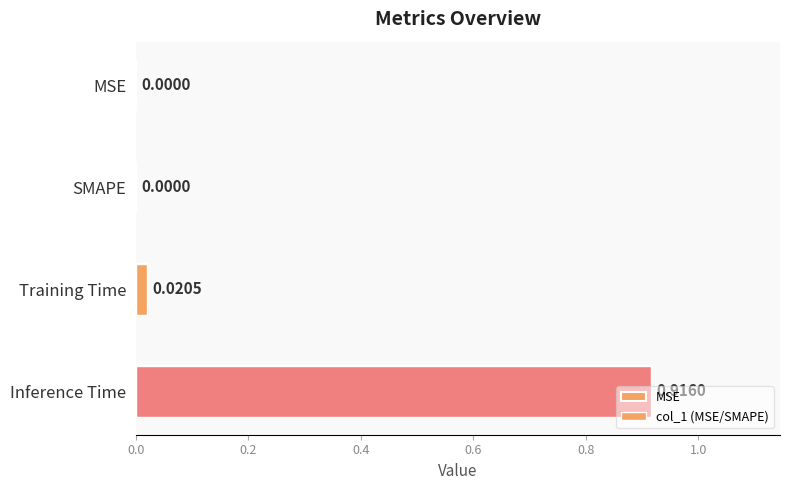

True or false: the data shows 0.9 at Inference Time.

True